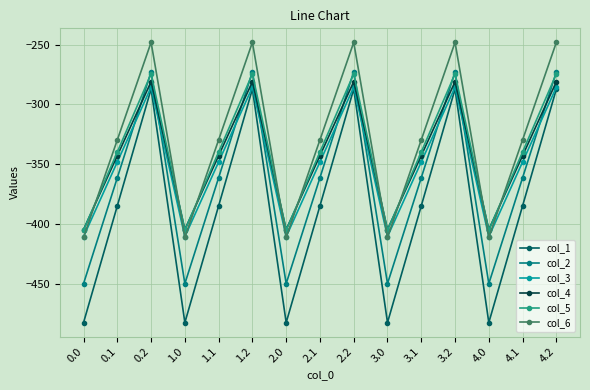

The col_4 series shows -342.7 at 3.1. True or false?

True